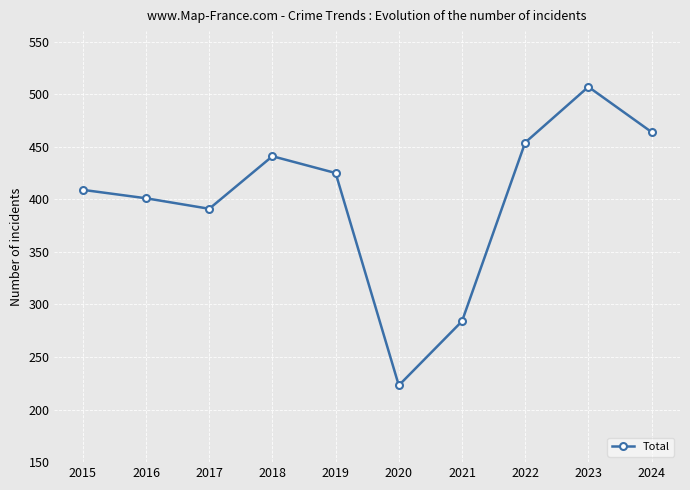

Reading right to left, what are all the values shown in this chart?

464	507	454	284	223	425	441	391	401	409